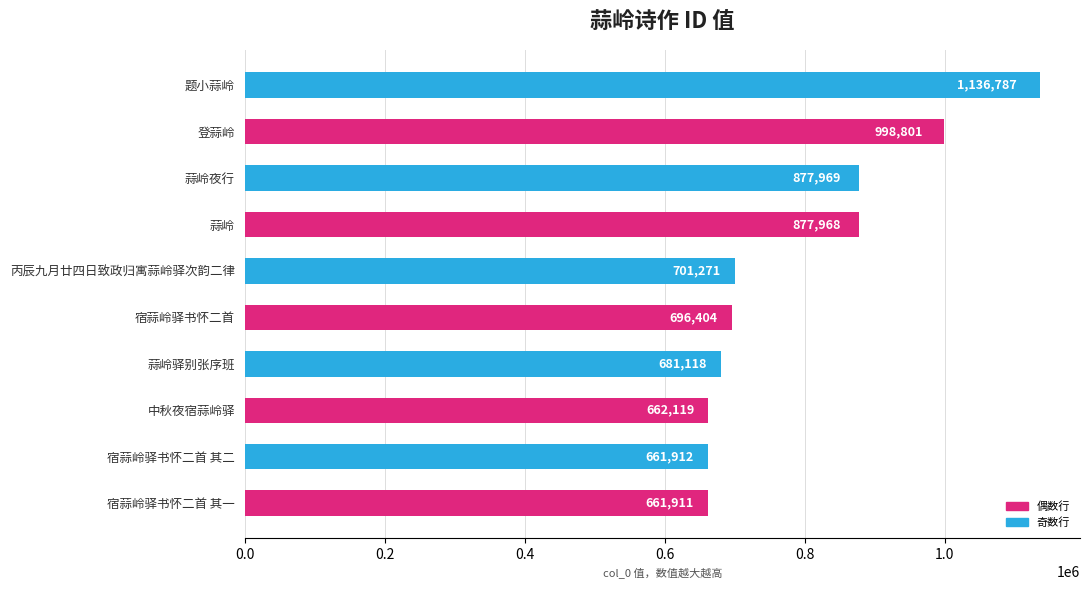

What is the greatest value displayed?

1136787